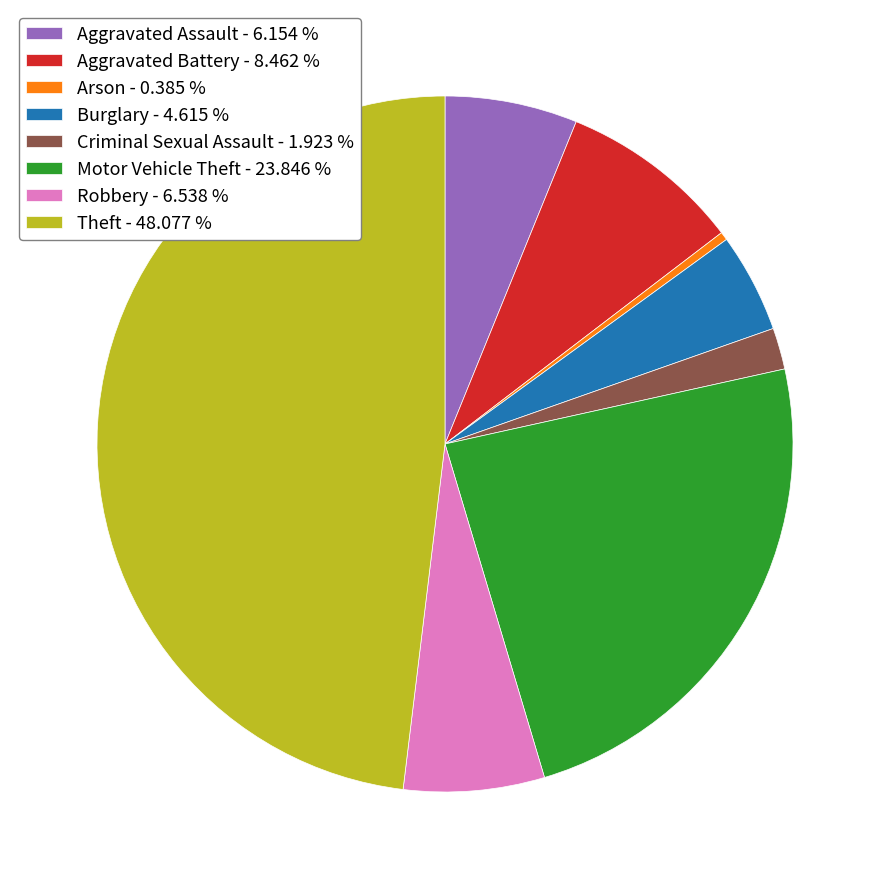

Combined, do Robbery - 6.538 % and Aggravated Assault - 6.154 % account for over 50%?

No